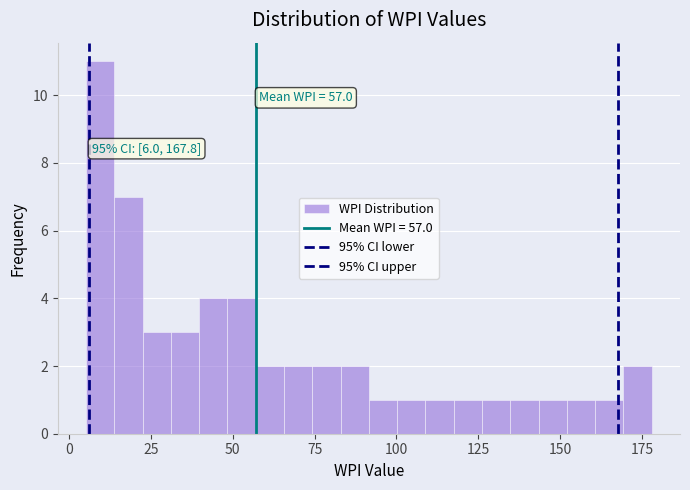

Read against the x-axis, roughly where is the centre of the tallest bar?

10